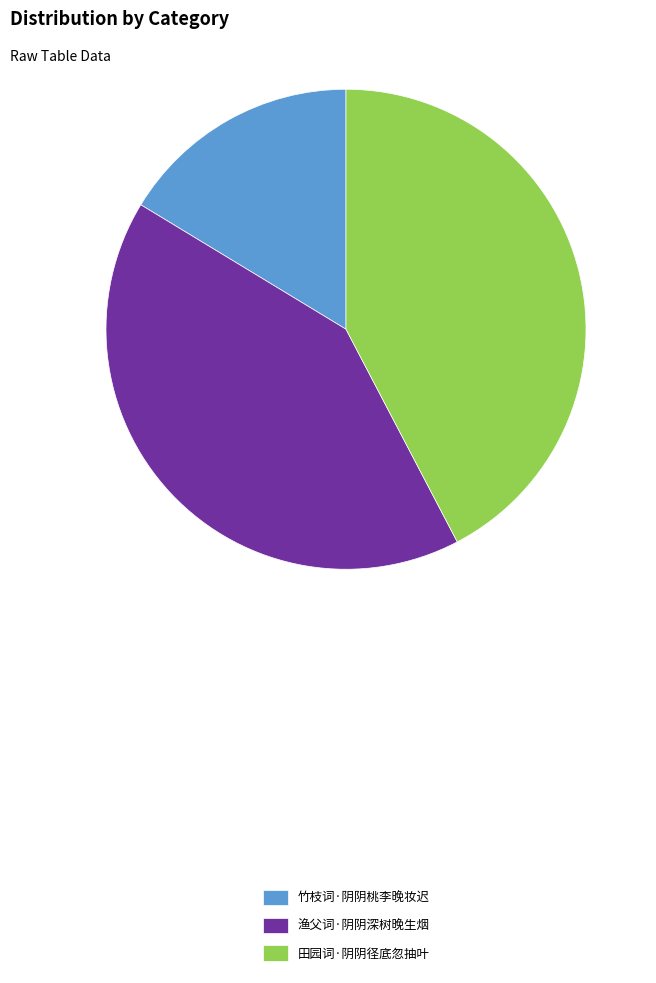

Is there any slice that represents more than half of the pie?

No